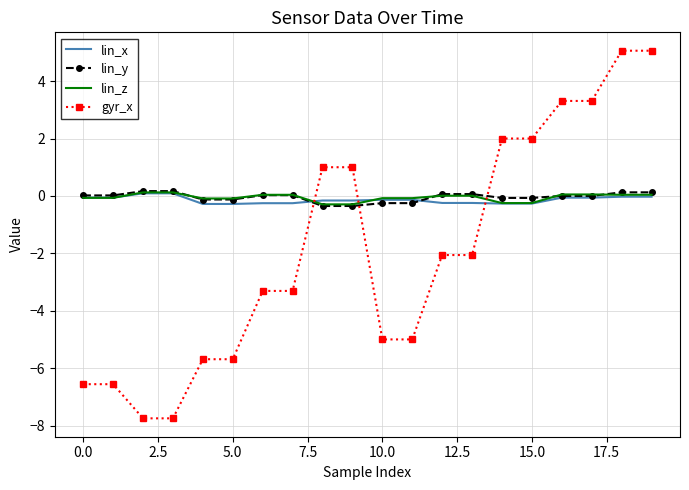

Which series has the widest spread of values?

gyr_x